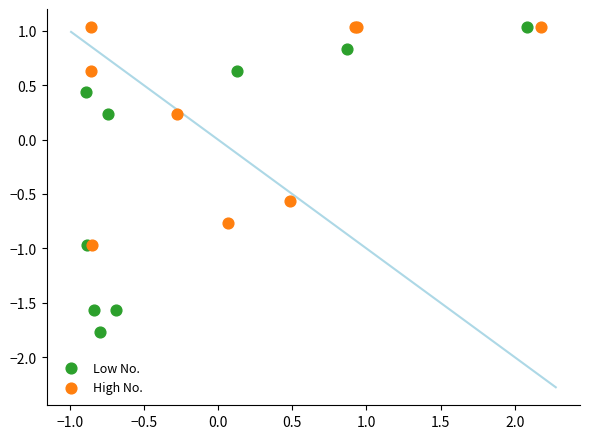

Which series contains the lowest Y value?

Low No.